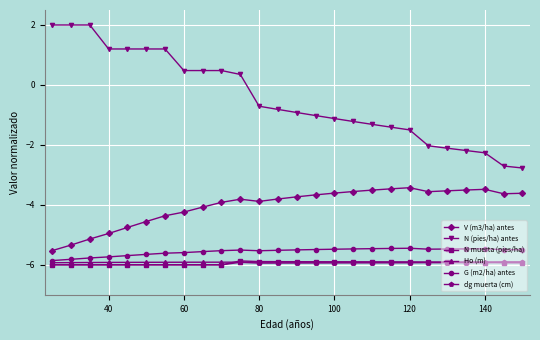

Which series has the widest spread of values?

N (pies/ha) antes